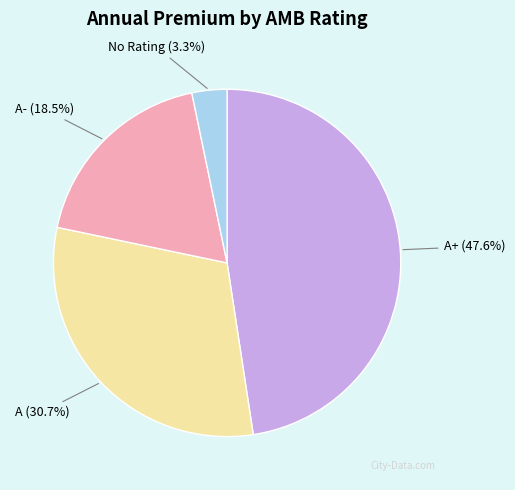

How many slices are in this pie chart?

4